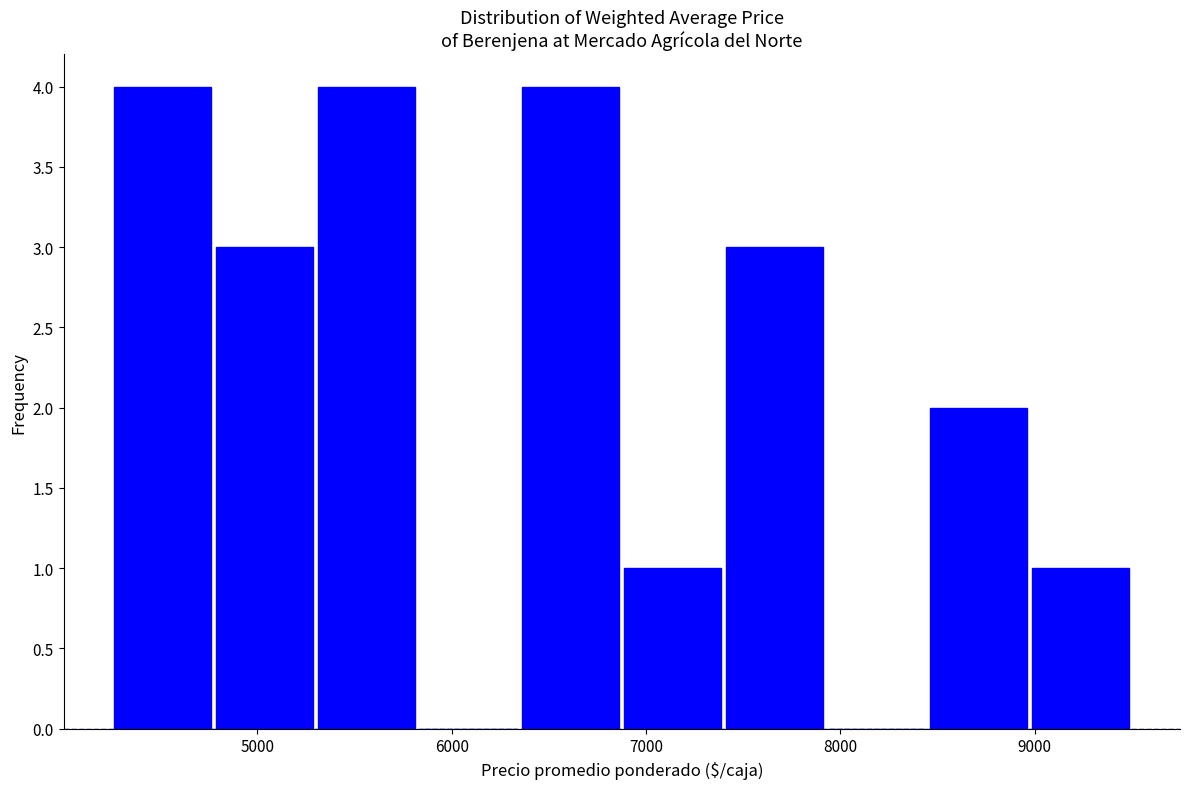

Reading left to right, list every bar in this chart as the range it spans on the x-axis followed by its height. Neither the bar edges nor the heights are printed on the chart, so give them approximately, as read against the axes.

4300 to 4800: 4
4800 to 5300: 3
5300 to 5800: 4
5800 to 6400: 0
6400 to 6900: 4
6900 to 7400: 1
7400 to 7900: 3
7900 to 8500: 0
8500 to 9000: 2
9000 to 9500: 1